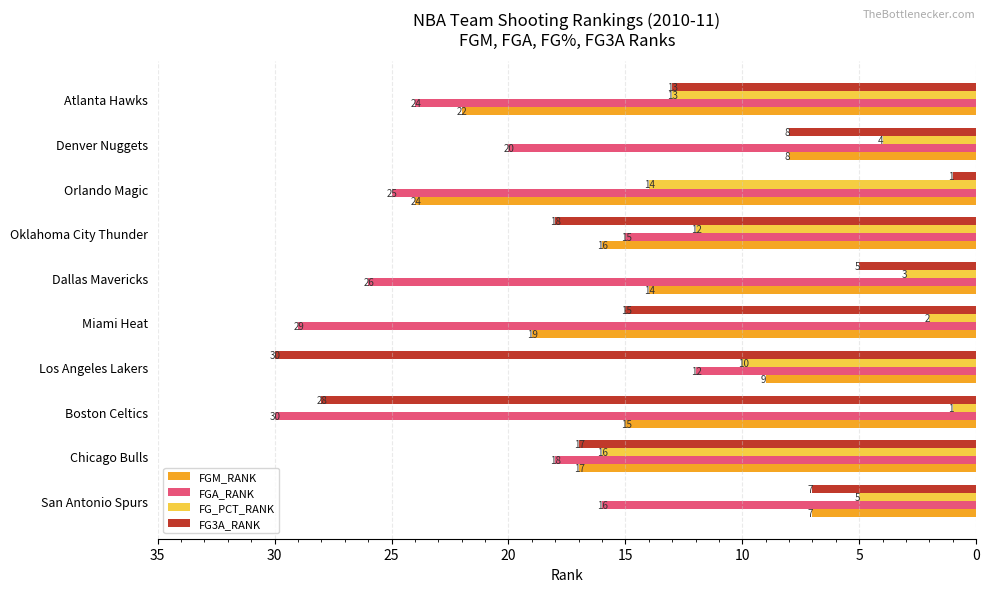

Is the value of FGA_RANK at Dallas Mavericks greater than the value of FGM_RANK at San Antonio Spurs?

Yes